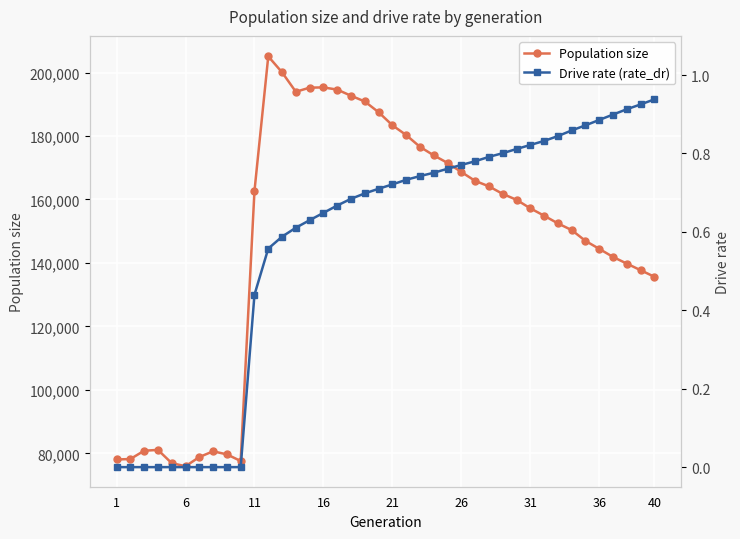

What is the highest value of the Population size series?

205104